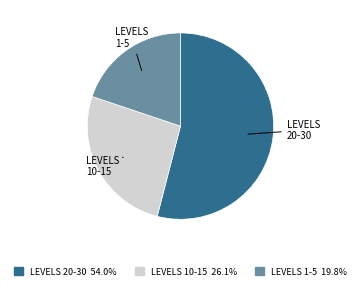

Is the sum of LEVELS 20-30 54.0% and LEVELS 1-5 19.8% greater than half?

Yes